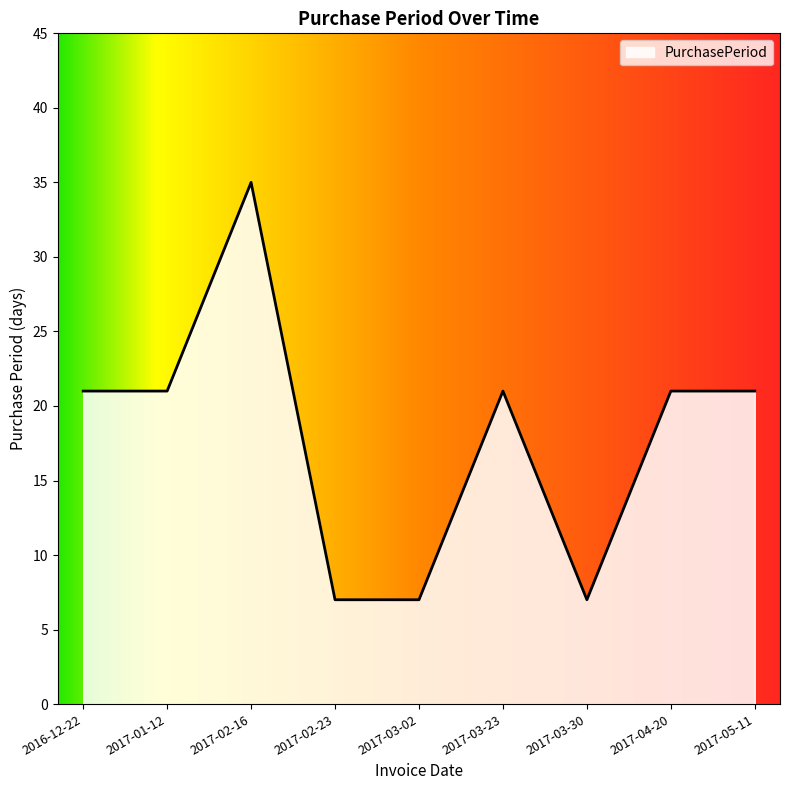

Reading right to left, list all the values displayed in this chart.

21	21	7	21	7	7	35	21	21